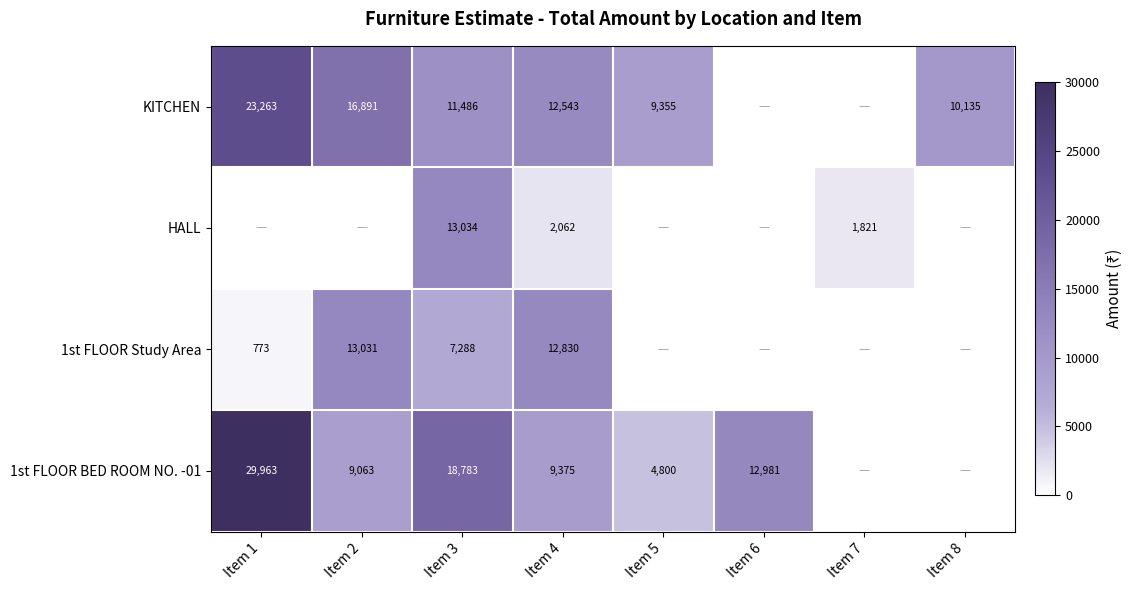

At how many categories does at least one series exceed 10771?

5